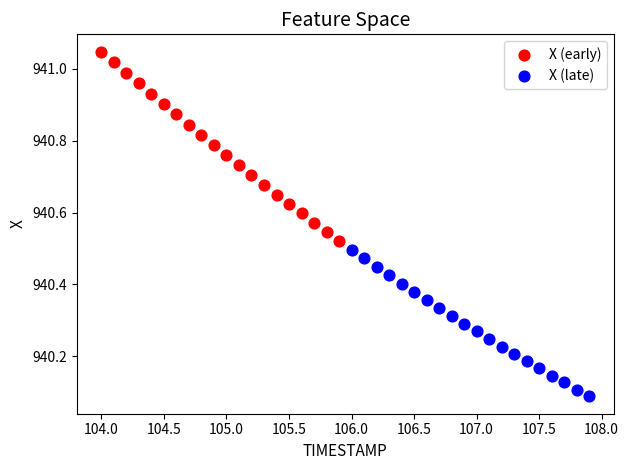

Which series has the largest Y range (max minus min)?

X (early)